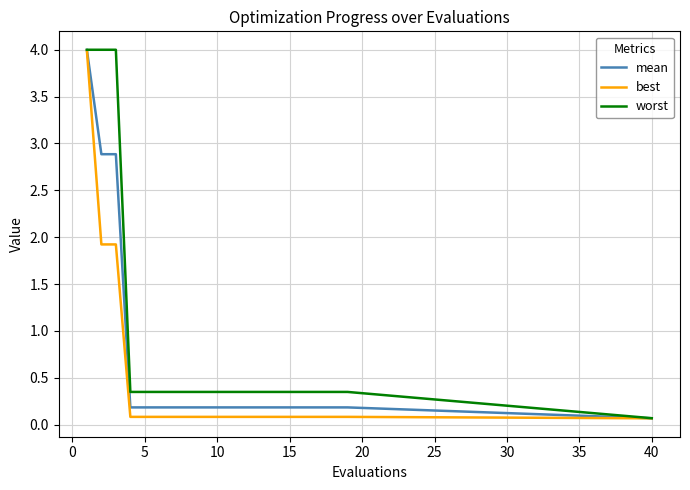

Rank the series by their average value, from lowest to highest.

best, mean, worst